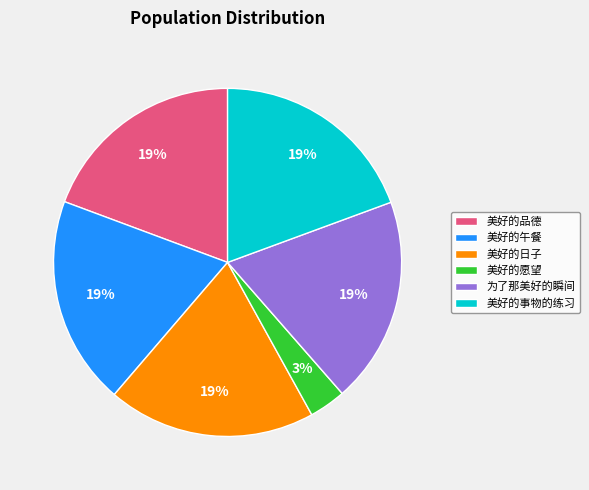

How many slices are in this pie chart?

6